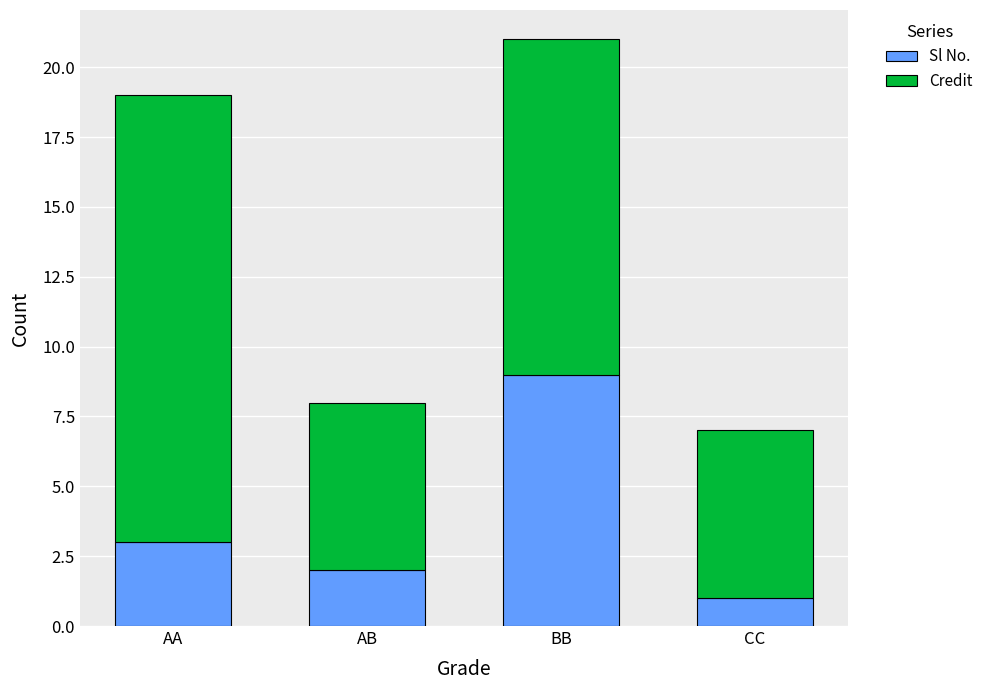

The value of Sl No. at AA is 4. True or false?

False